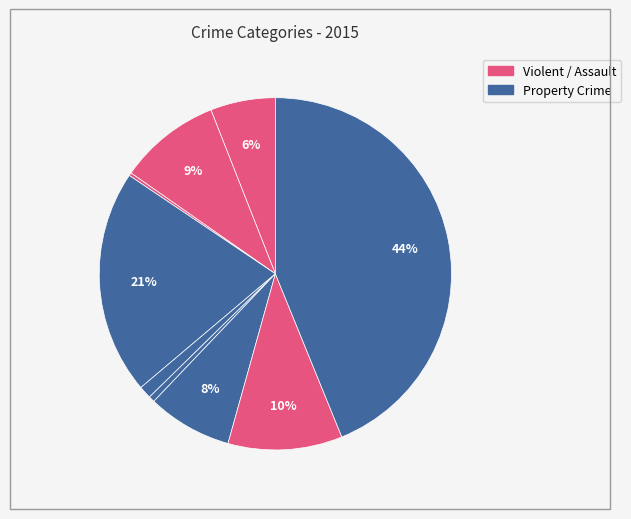

Count the number of slices in the pie.

9